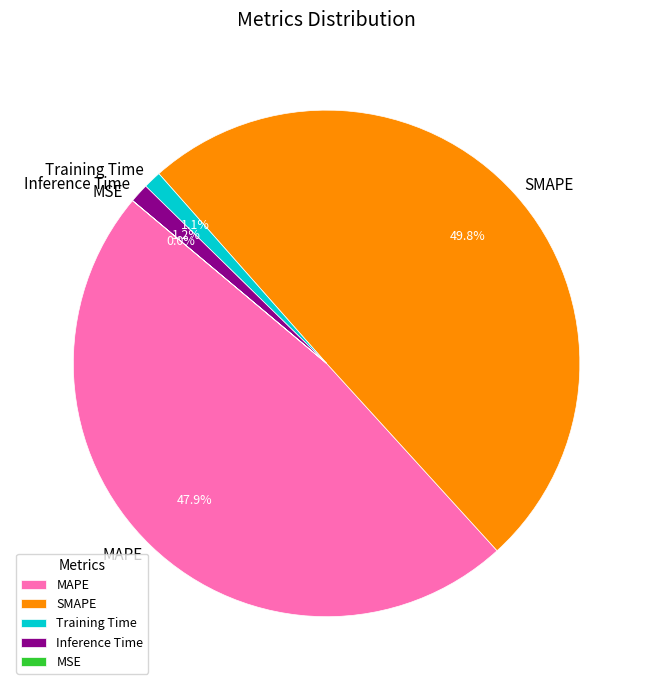

Is MAPE the majority of the pie?

No